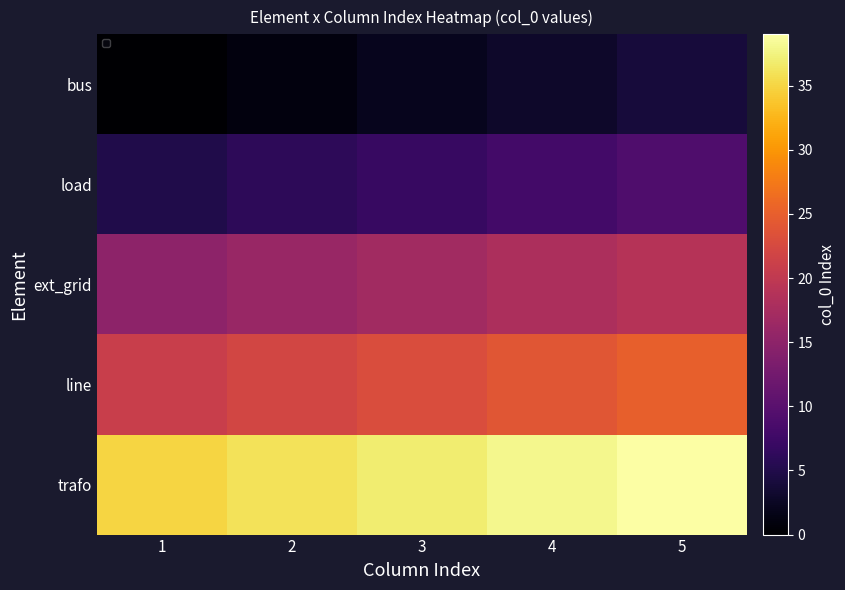

What is the difference between the second highest and second lowest values in the bus series?

2